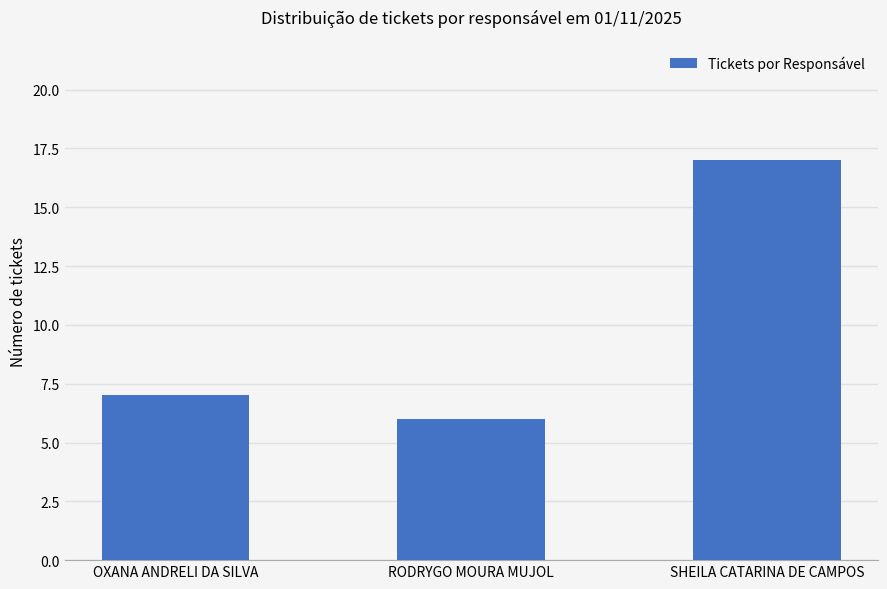

The chart shows a value of 7 at OXANA ANDRELI DA SILVA. True or false?

True